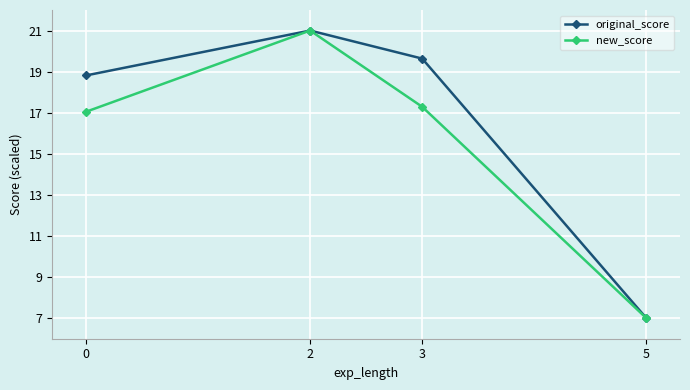

Which category has the highest value in the new_score series?

2